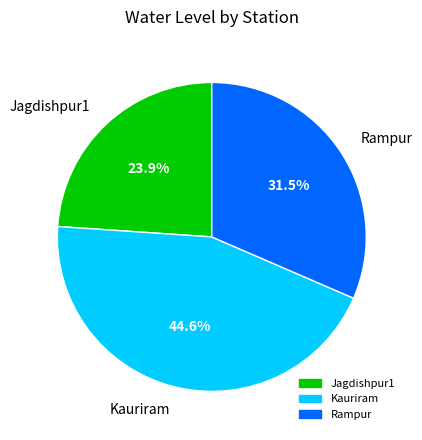

Is the sum of Kauriram and Rampur greater than half?

Yes